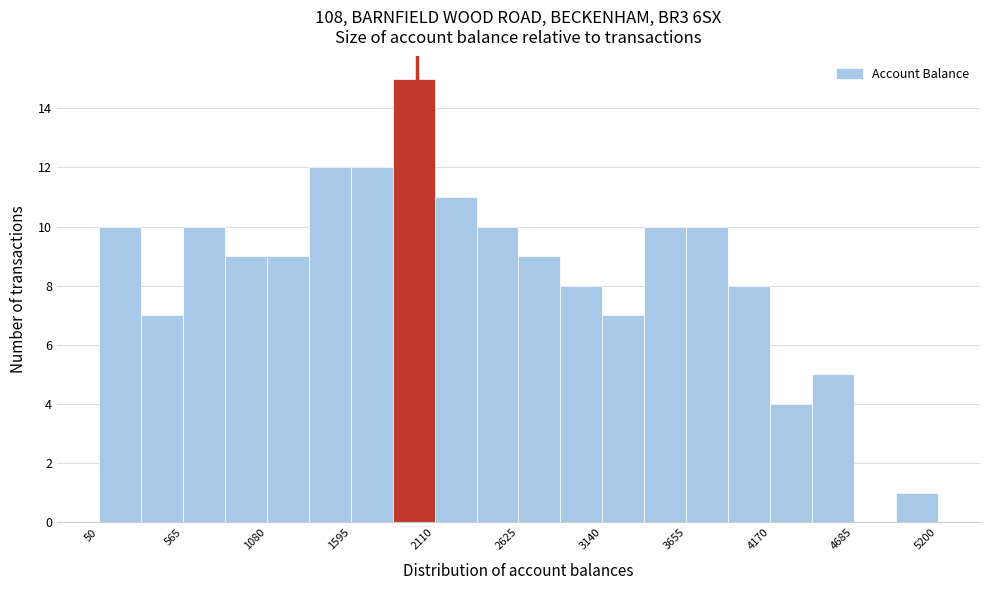

Around what value on the x-axis is the tallest bar? Give the approximate position of its centre, as read against the axis.

2000